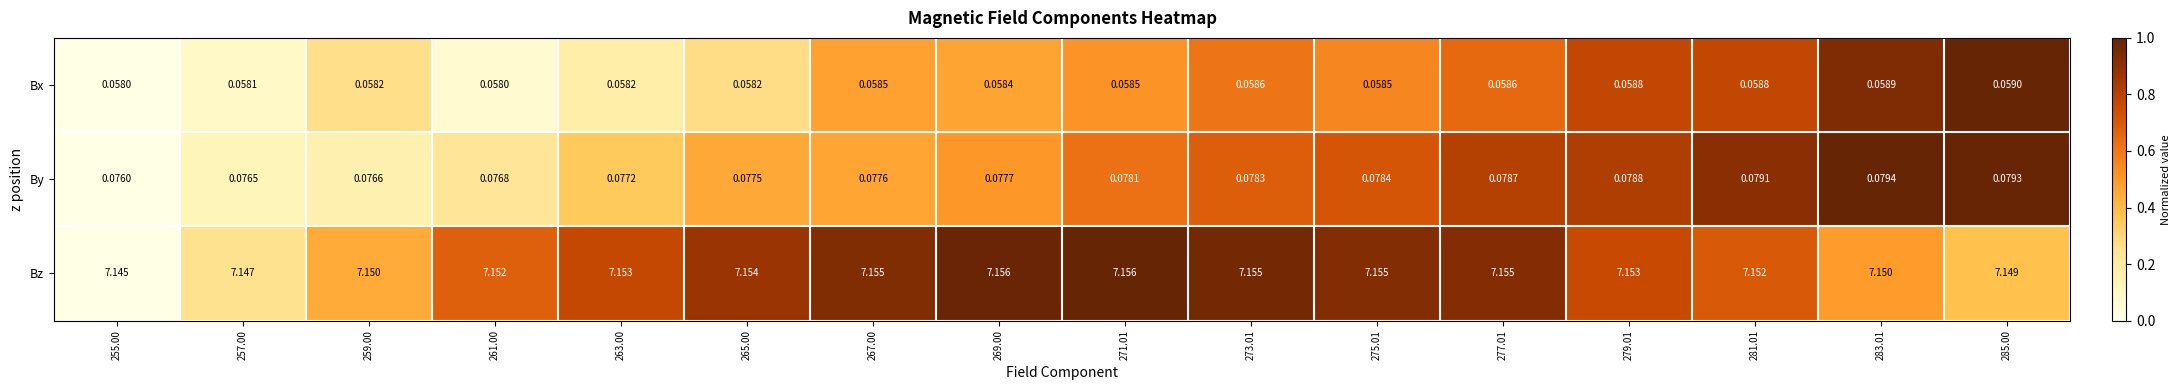

Rank the series at 257.00 from lowest to highest value.

Bx, By, Bz